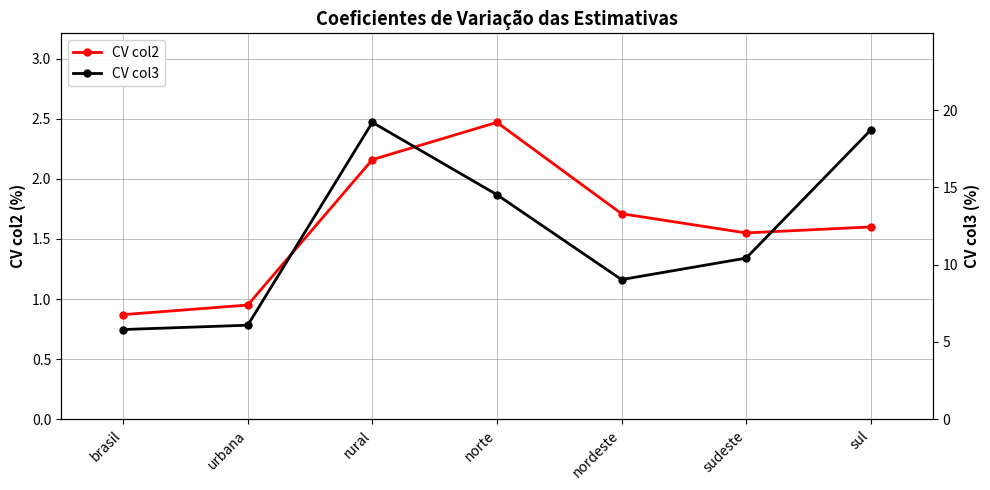

True or false: CV col3 and CV col2 cross at least once.

False